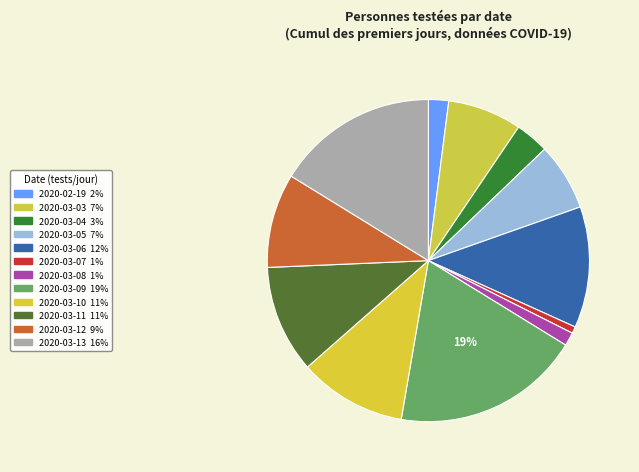

Is it true that 2020-03-07 is 1% of the pie?

True